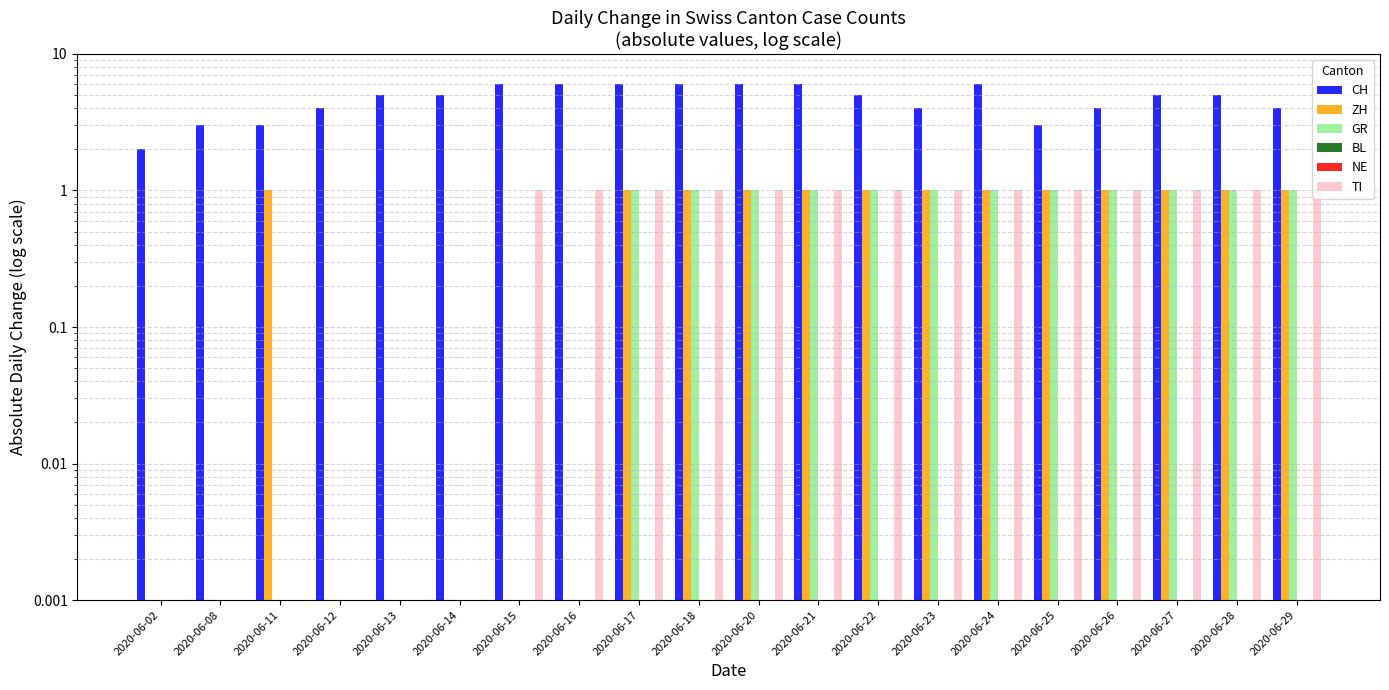

How many values in the ZH series are below 1?

7